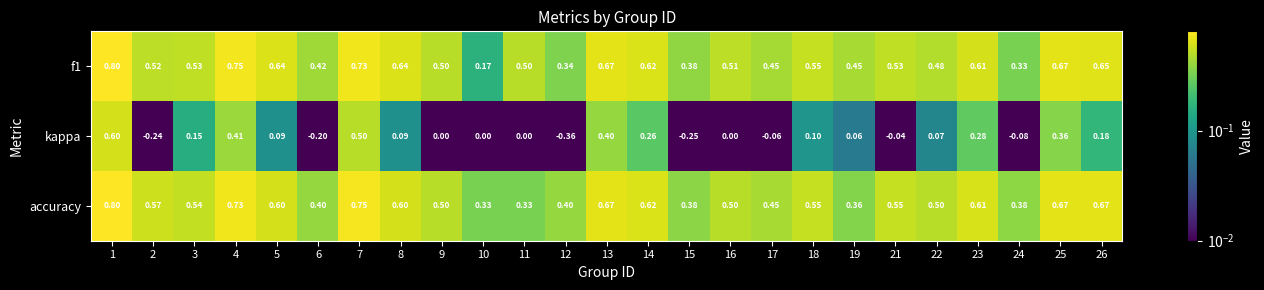

Which series has the largest range (max minus min)?

kappa